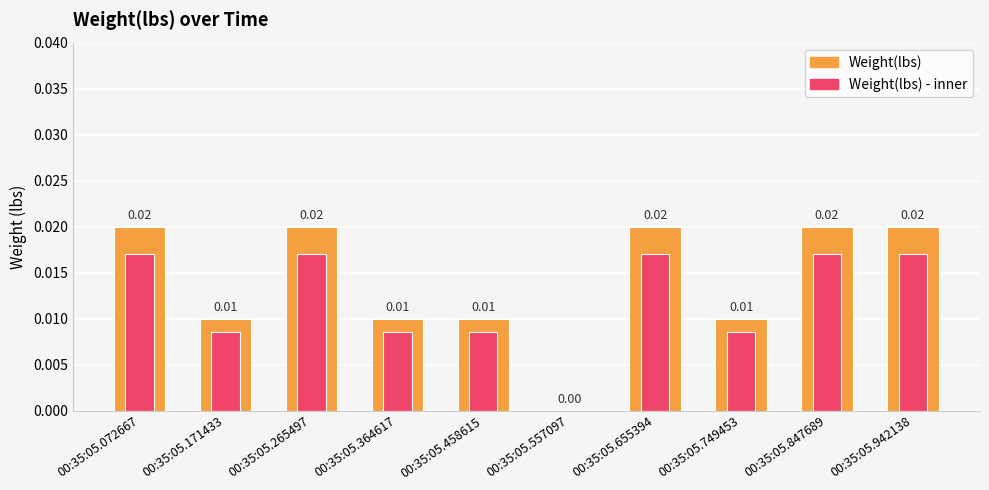

Rank the series at 00:35:05.749453 from highest to lowest value.

Weight(lbs), Weight(lbs) - inner